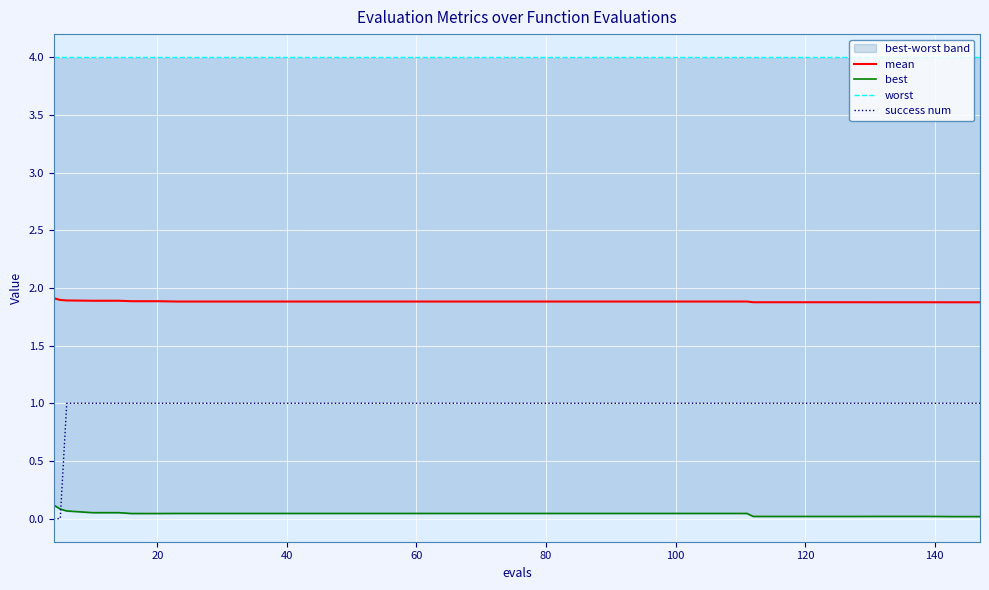

The value of mean at 20 is 3.2. True or false?

False